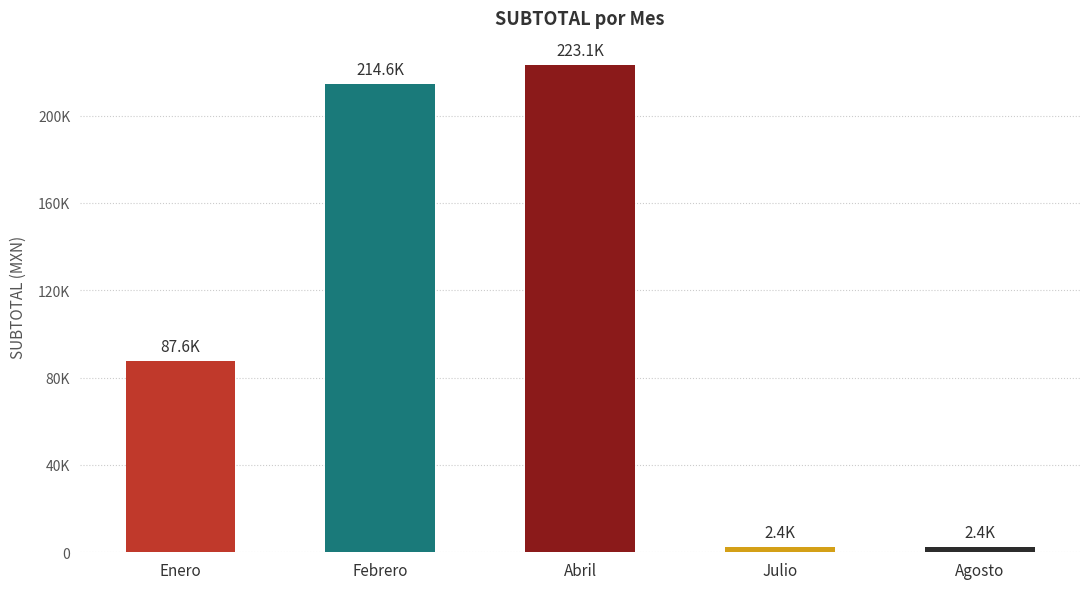

Reading left to right, what are all the values shown in this chart?

87645.1	214606.5	223116.5	2429.3	2410.1